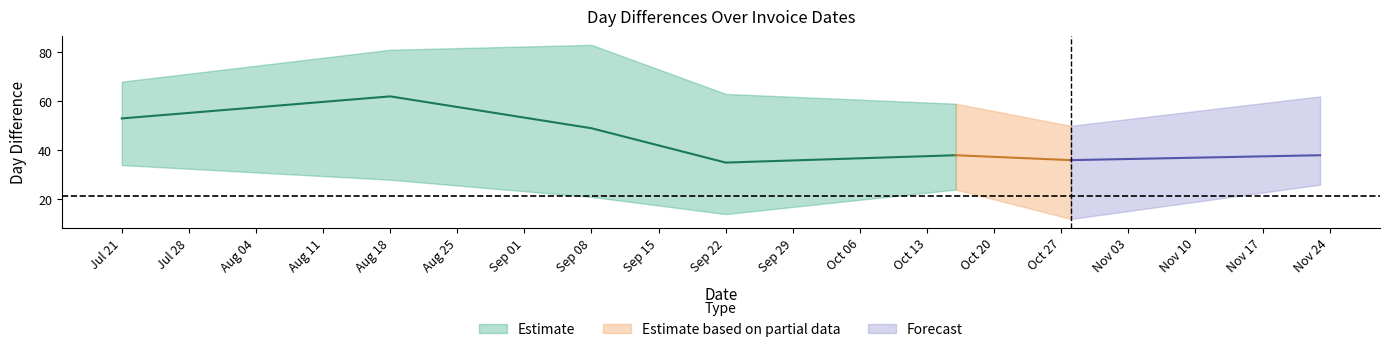

Is this an area chart (filled region under the line)?

No